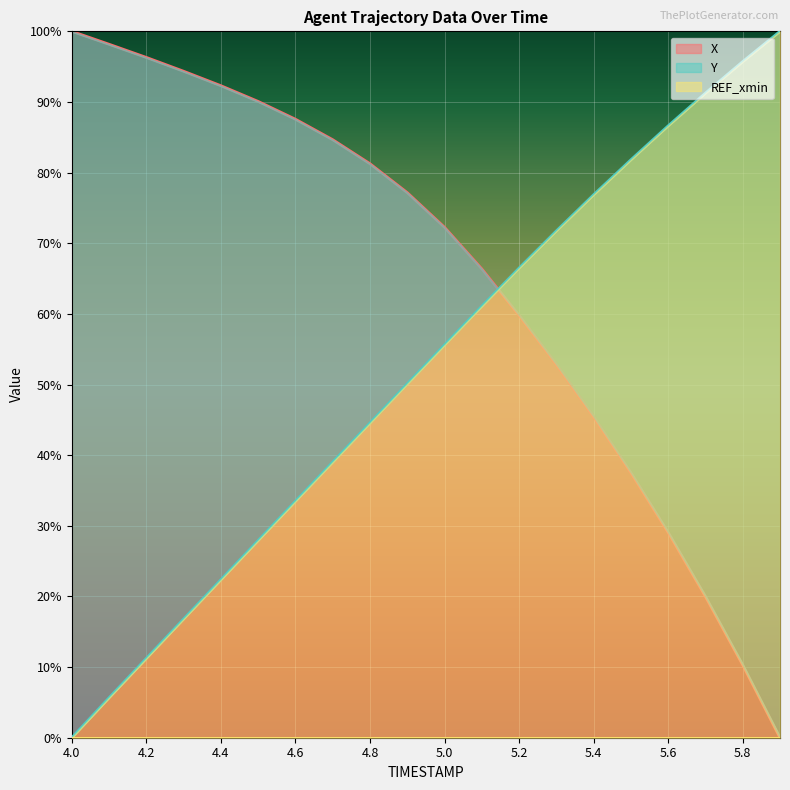

What is the label of the 4th point from the left?

4.3